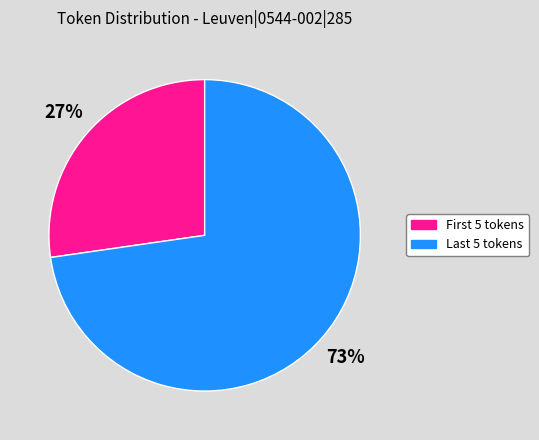

To the nearest percent, what is the average slice percentage?

50%